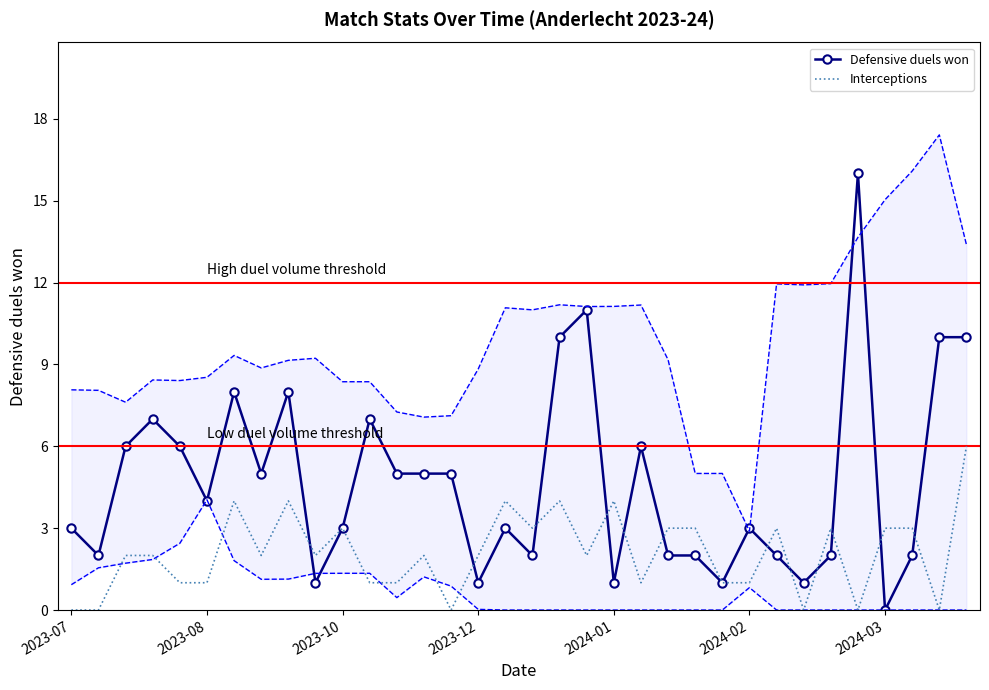

What is the maximum value for Interceptions?

6